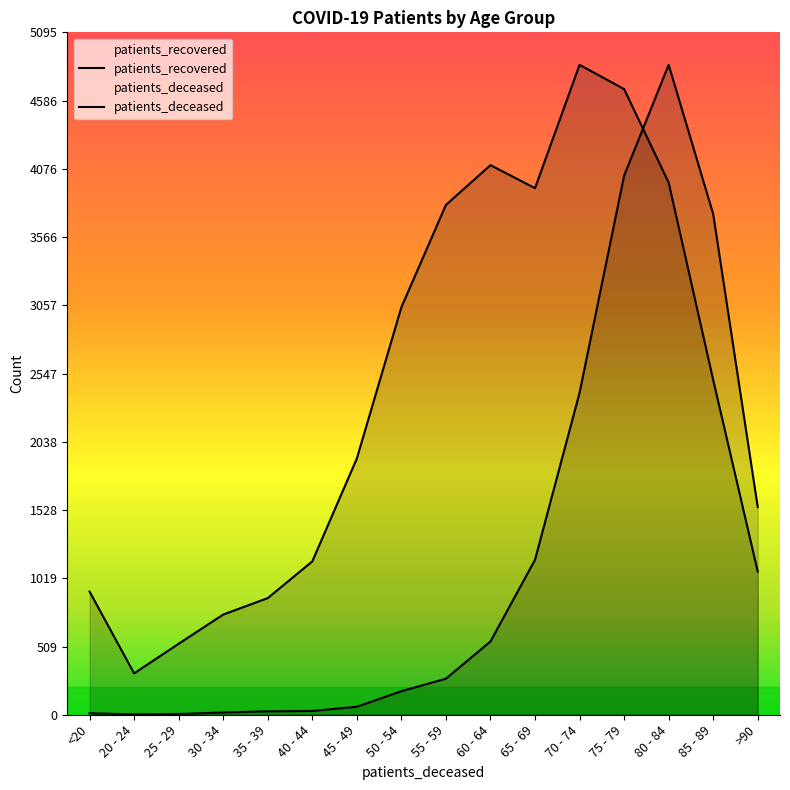

How many times do patients_recovered and patients_deceased cross each other?

1